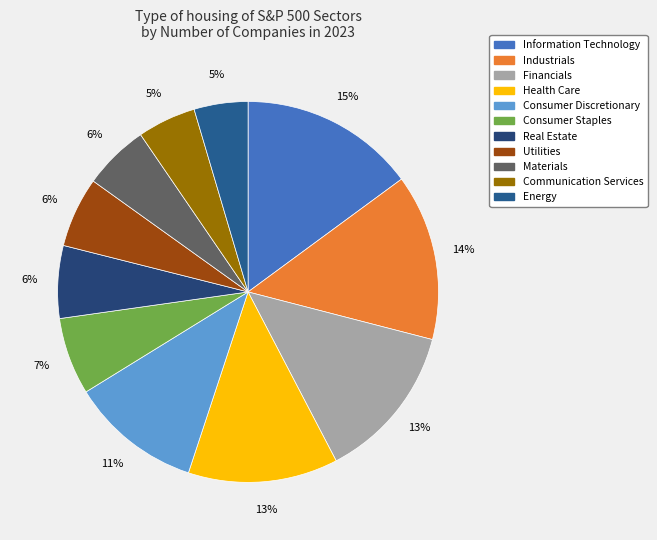

Is Real Estate the majority of the pie?

No